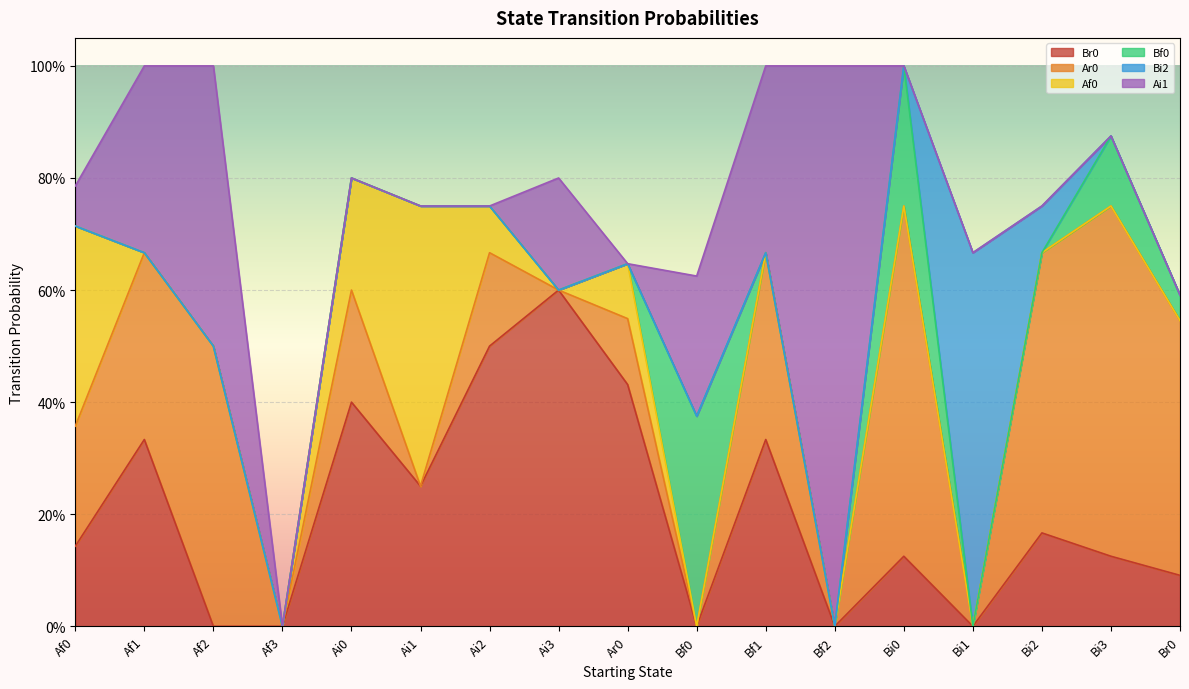

At which label does Ai1 reach its minimum?

Af3